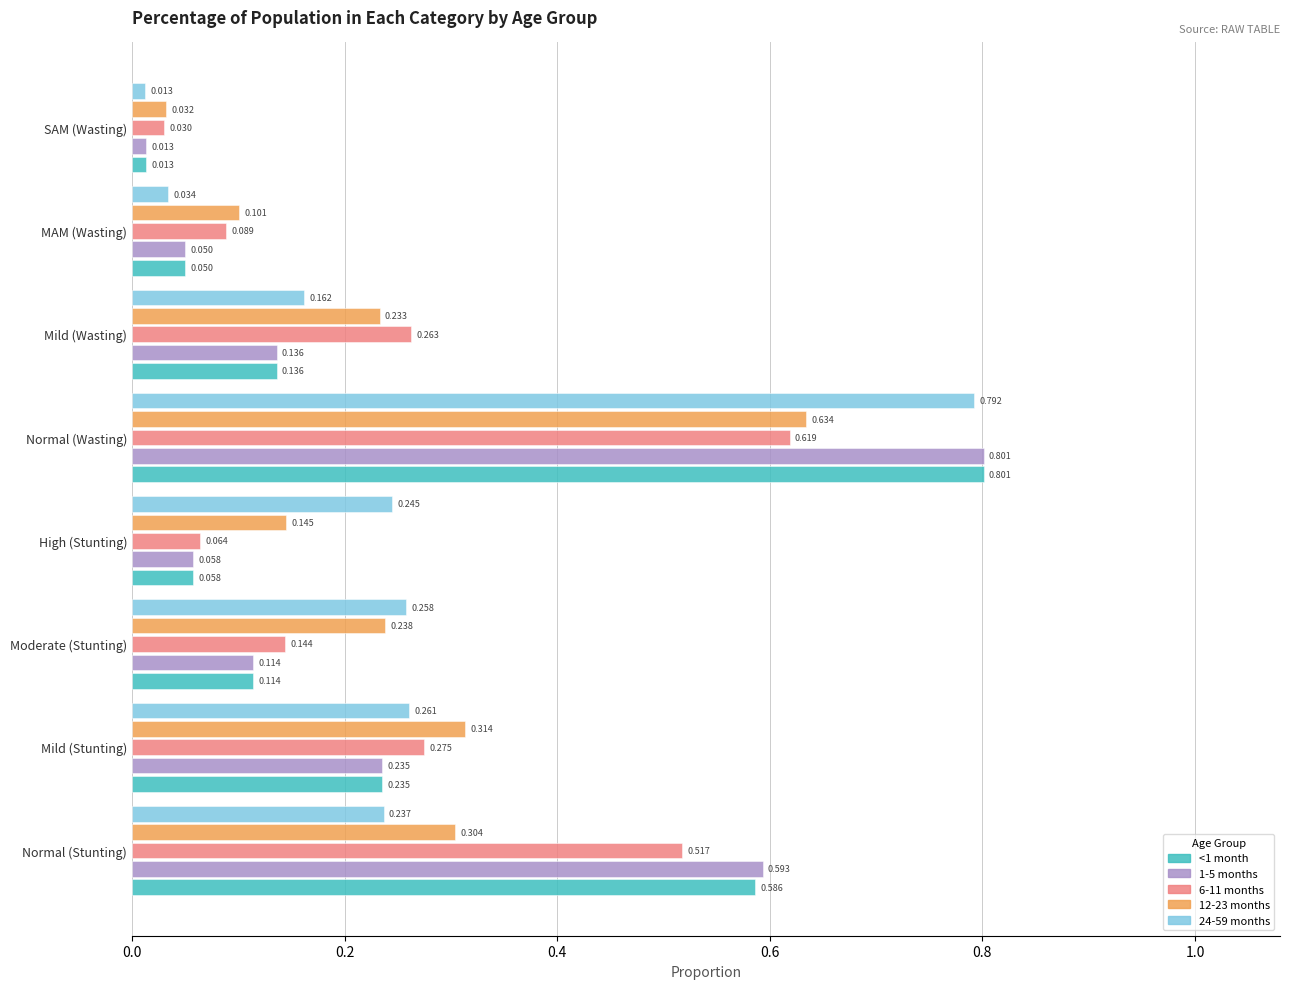

Which category has the lowest value in the 6-11 months series?

SAM (Wasting)